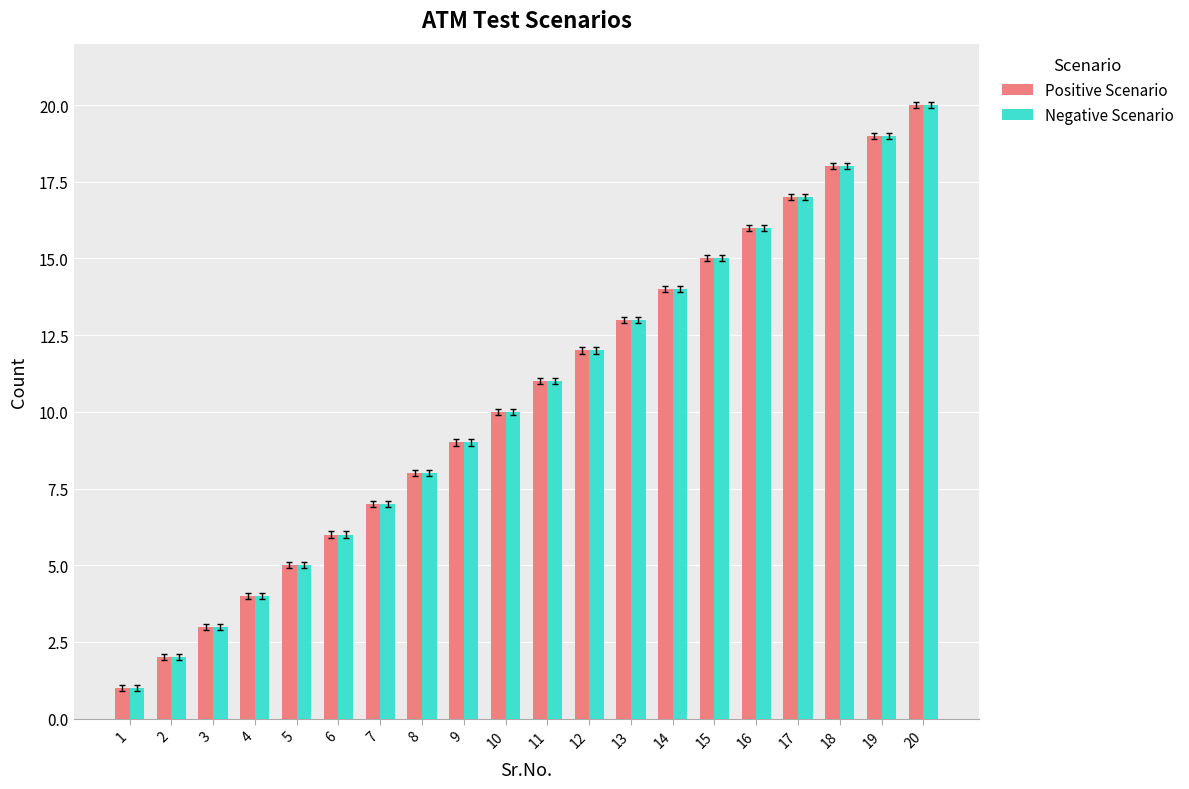

Count the number of categories in the chart.

20